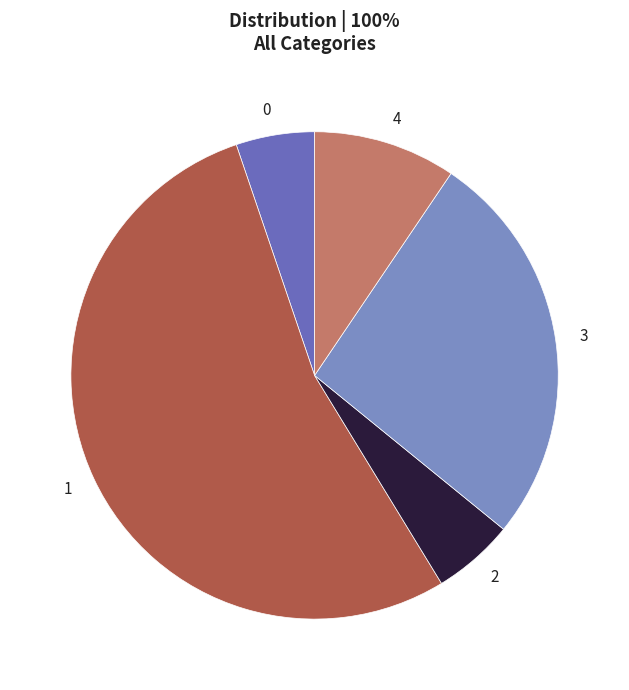

How many slices are in this pie chart?

5